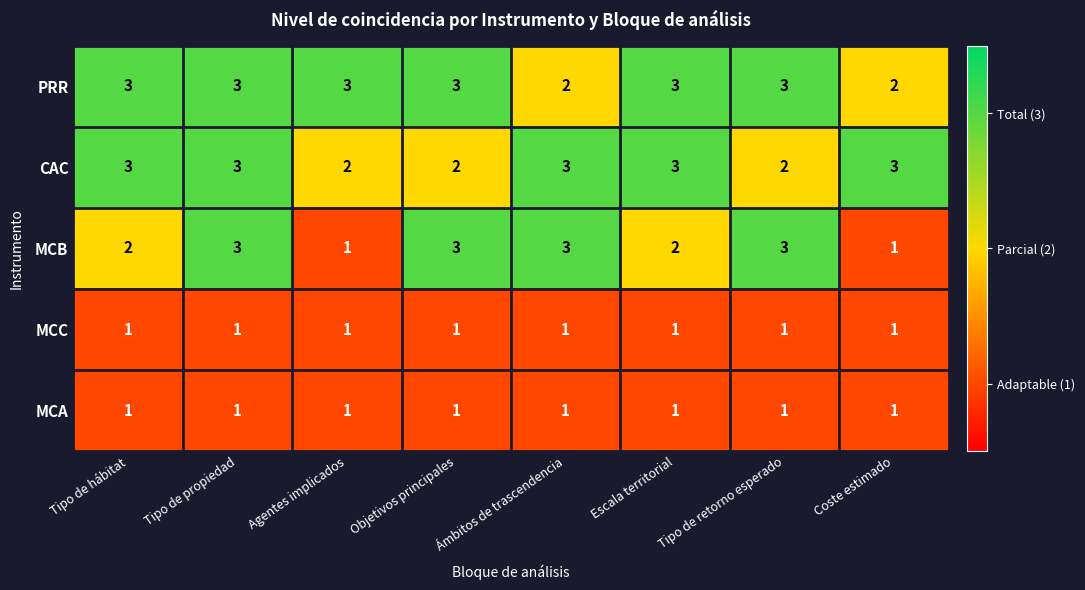

The PRR series shows 4 at Escala territorial. True or false?

False